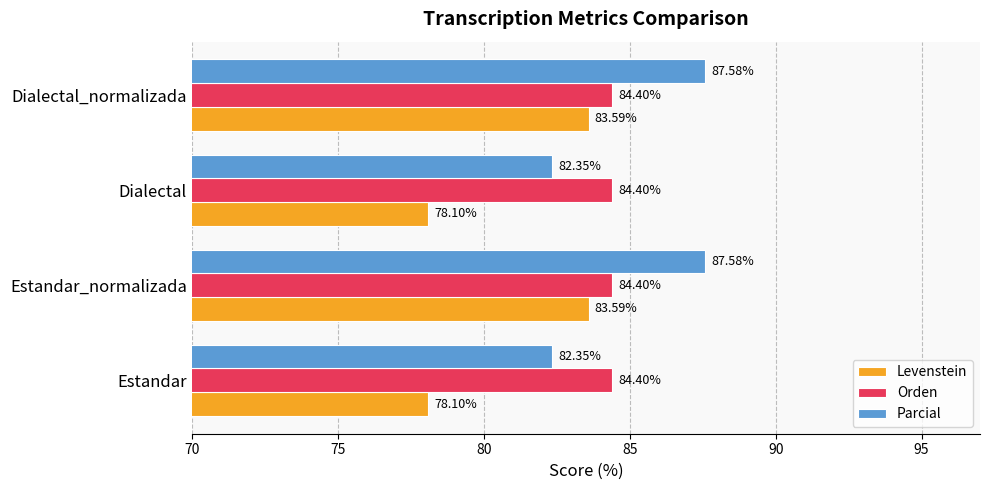

At Dialectal_normalizada, list the series in order from smallest to largest.

Levenstein, Orden, Parcial